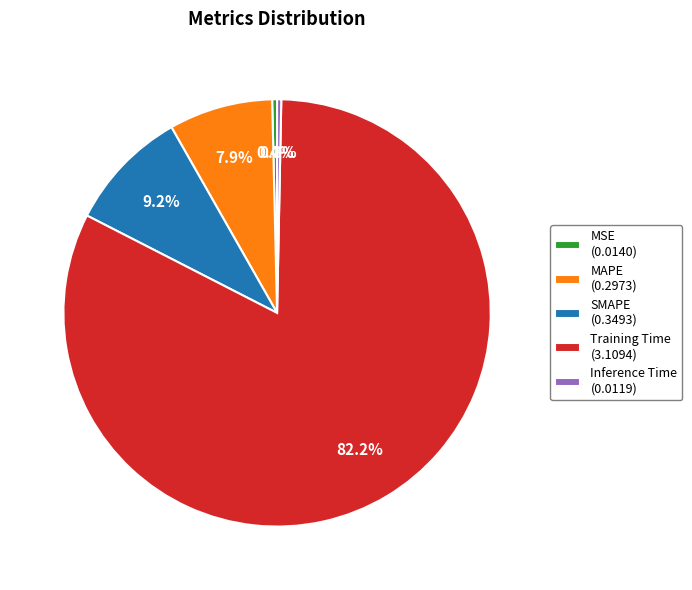

Between MAPE (0.2973) and MSE (0.0140), which is larger?

MAPE (0.2973)